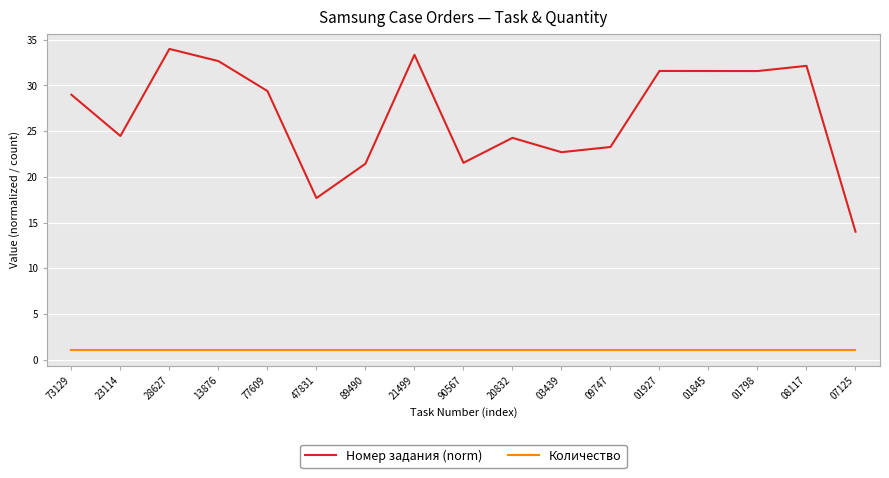

Is the value of Количество at 03439 greater than the value of Номер задания (norm) at 89490?

No